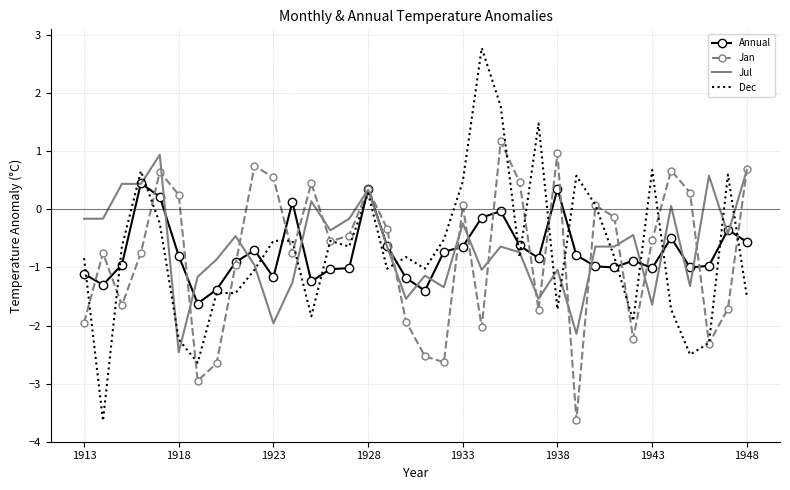

What is the minimum value for Jul?

-2.5